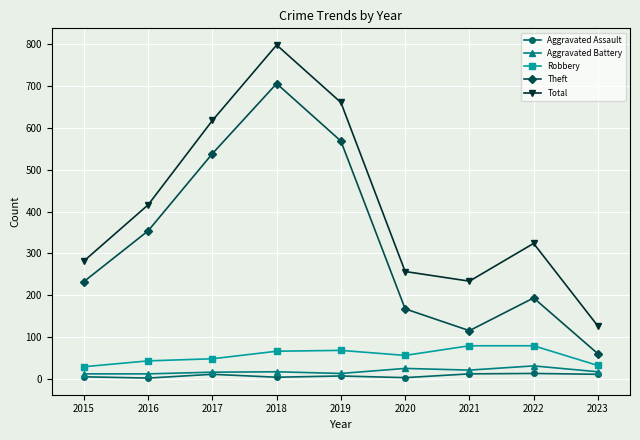

What is the difference between the highest and lowest values at 2022?

310